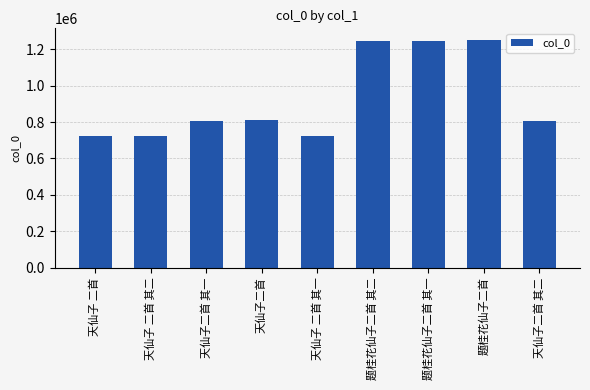

How many distinct data groups are displayed?

1